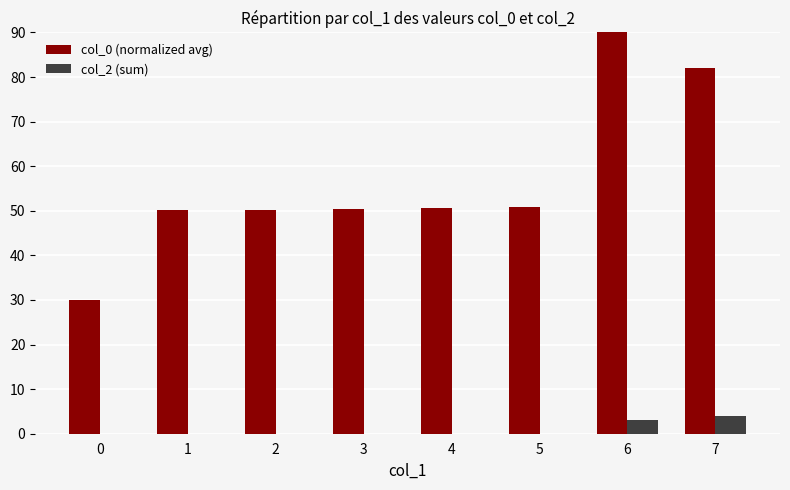

Is the value of col_2 (sum) at 6 greater than the value of col_0 (normalized avg) at 4?

No